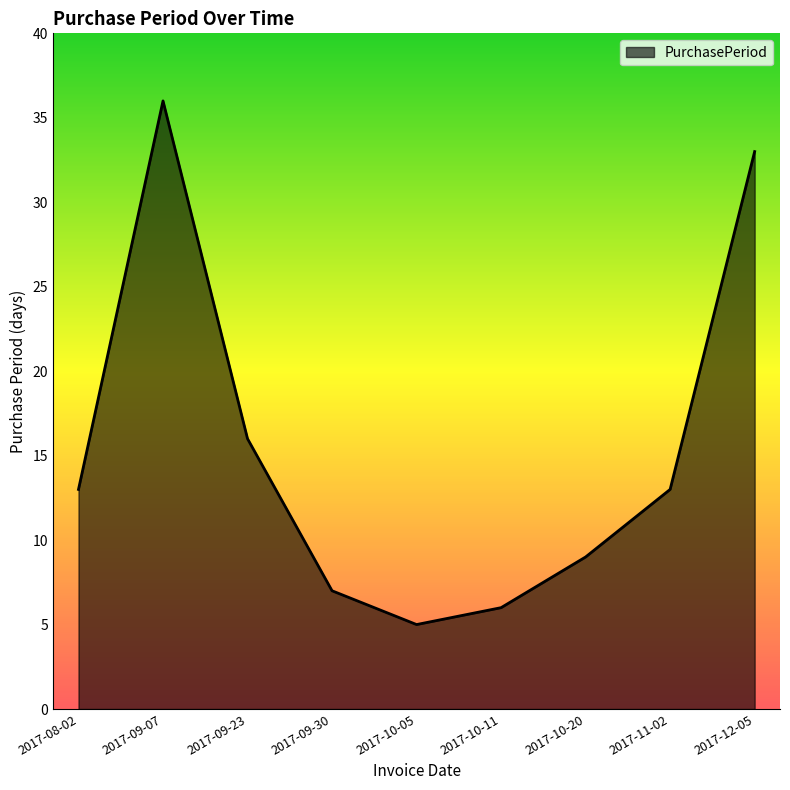

Approximately how many times larger is the value at 2017-10-11 compared to 2017-10-20?

0.7